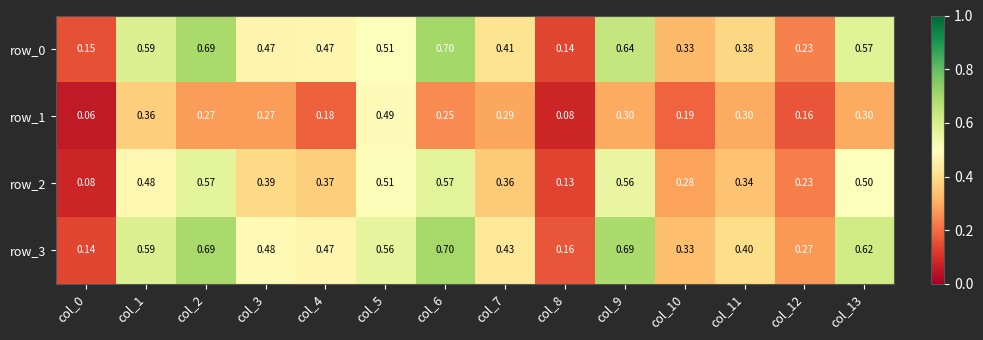

What is the total value across all series at col_9?

2.2